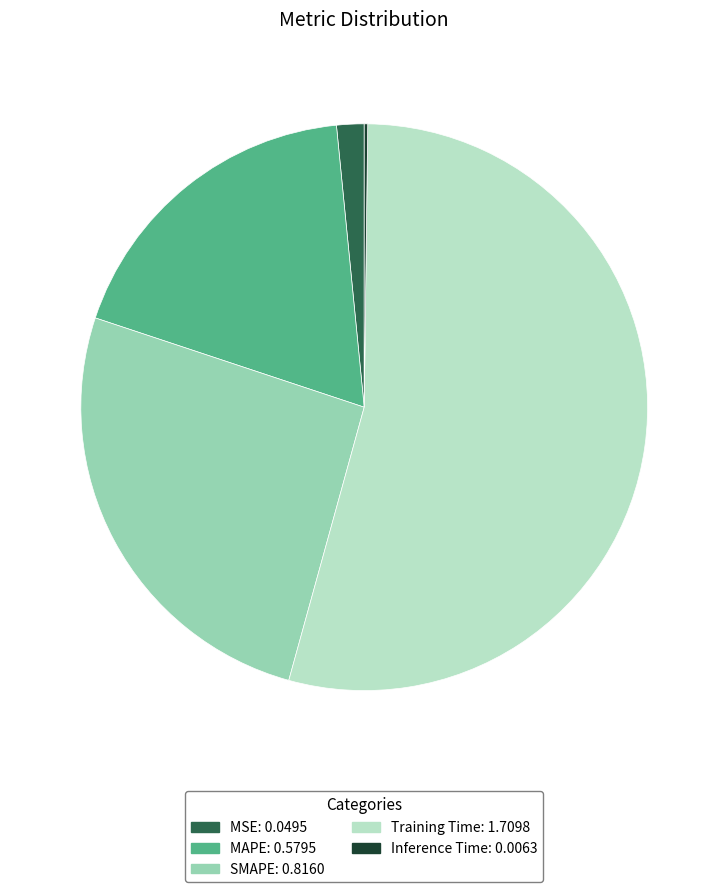

Between MSE: 0.0495 and MAPE: 0.5795, which is larger?

MAPE: 0.5795